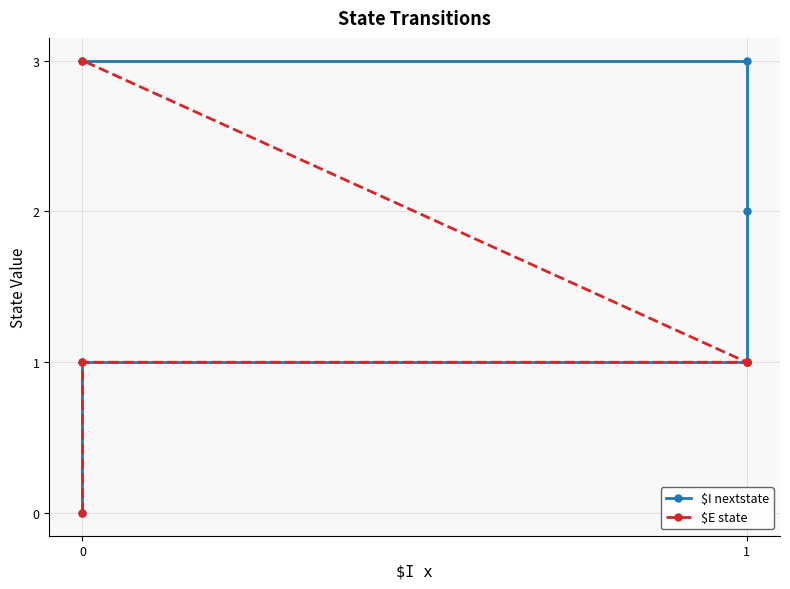

What are all the series names shown in the legend?

$I nextstate, $E state